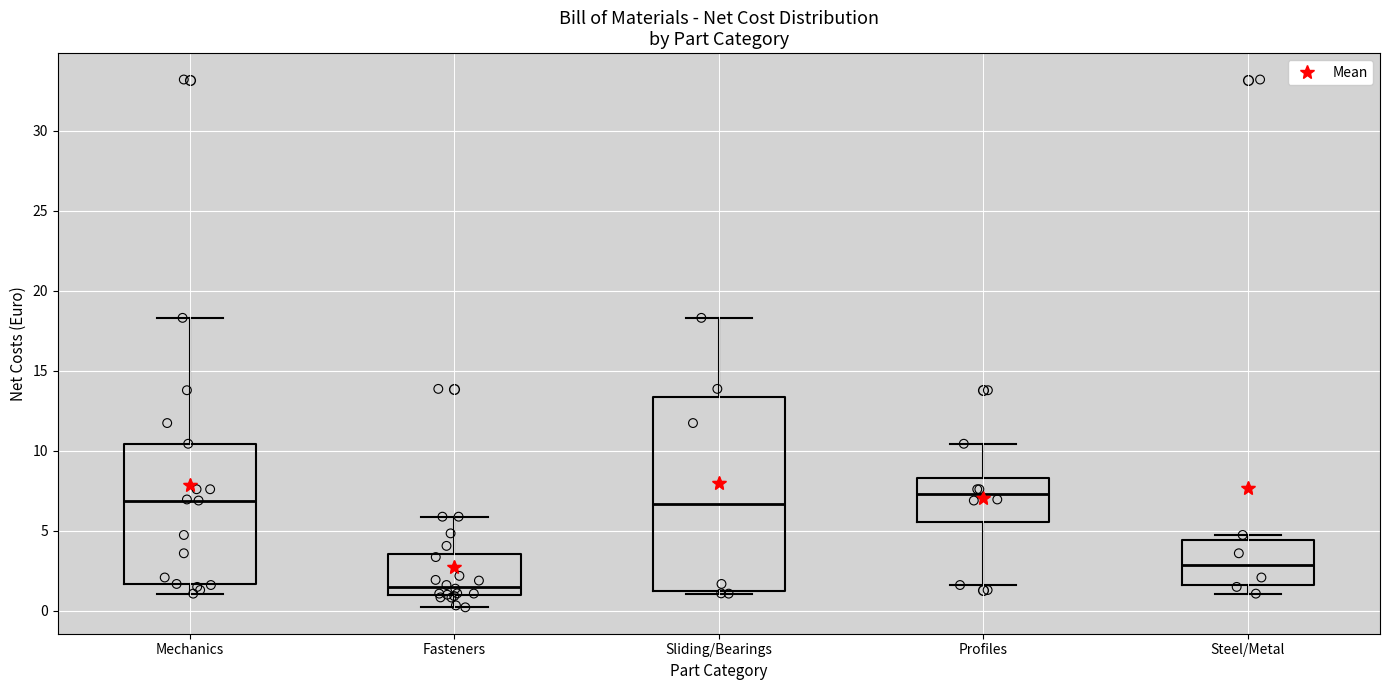

Reading left to right, read every box against the y-axis: the position of its median line, the range the box covers, and the ends of its whiskers. The values are not printed on the chart, so give them approximately, as read against the axis.

Mechanics: median 7.0, box 1.5 to 10.5, whiskers 1.0 to 18.5
Fasteners: median 1.5, box 1.0 to 3.5, whiskers 0.0 to 6.0
Sliding/Bearings: median 6.5, box 1.0 to 13.5, whiskers 1.0 (just below the box's lower edge) to 18.5
Profiles: median 7.5, box 5.5 to 8.5, whiskers 1.5 to 10.5
Steel/Metal: median 3.0, box 1.5 to 4.5, whiskers 1.0 to 4.5 (just above the box's upper edge)